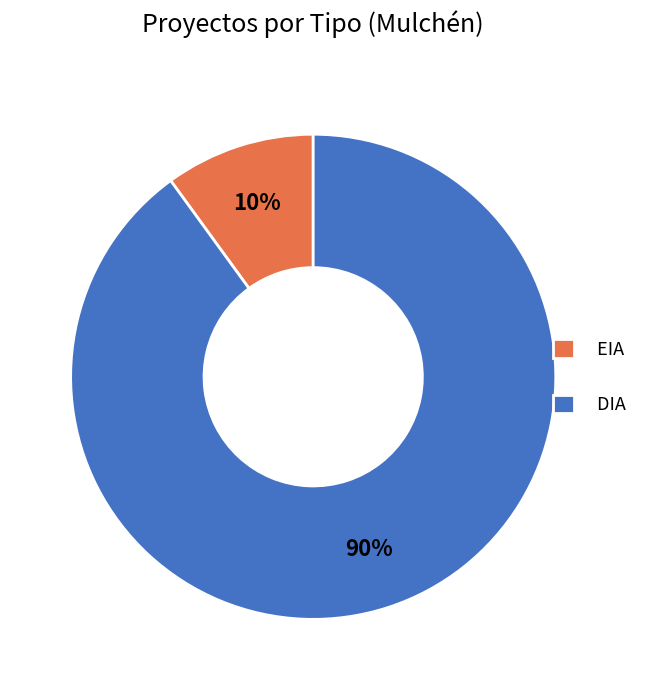

To the nearest percent, what is the difference between the DIA and EIA slice percentages?

80%